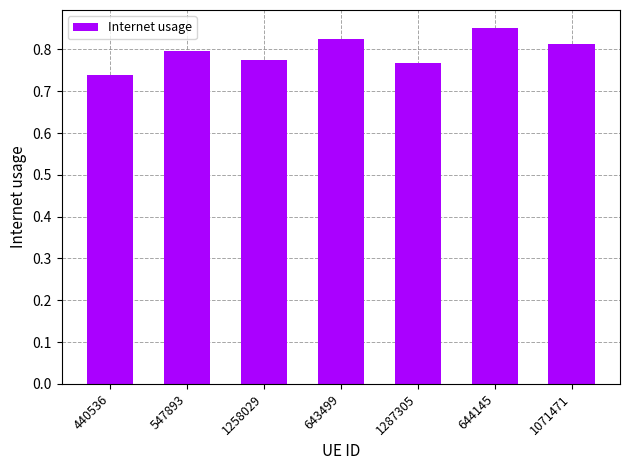

What is the label of the 4th bar from the left?

643499